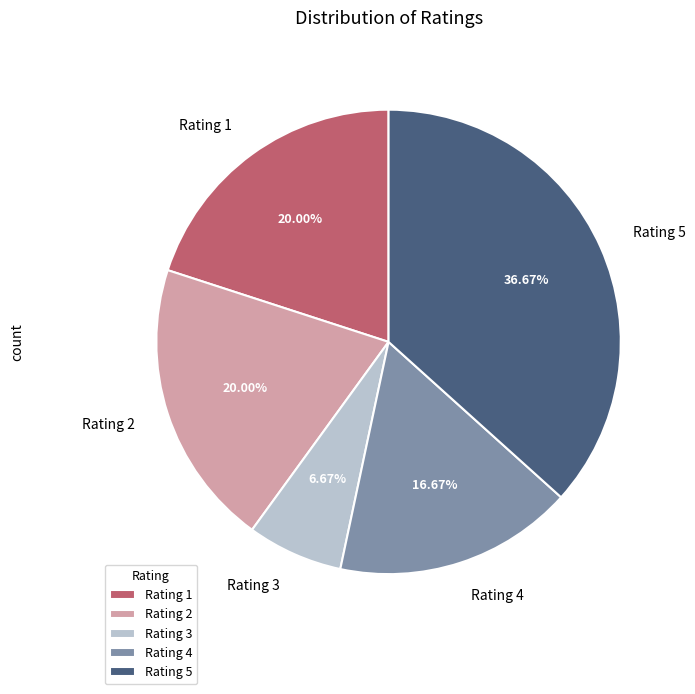

Does Rating 1 account for over 50% of the chart?

No